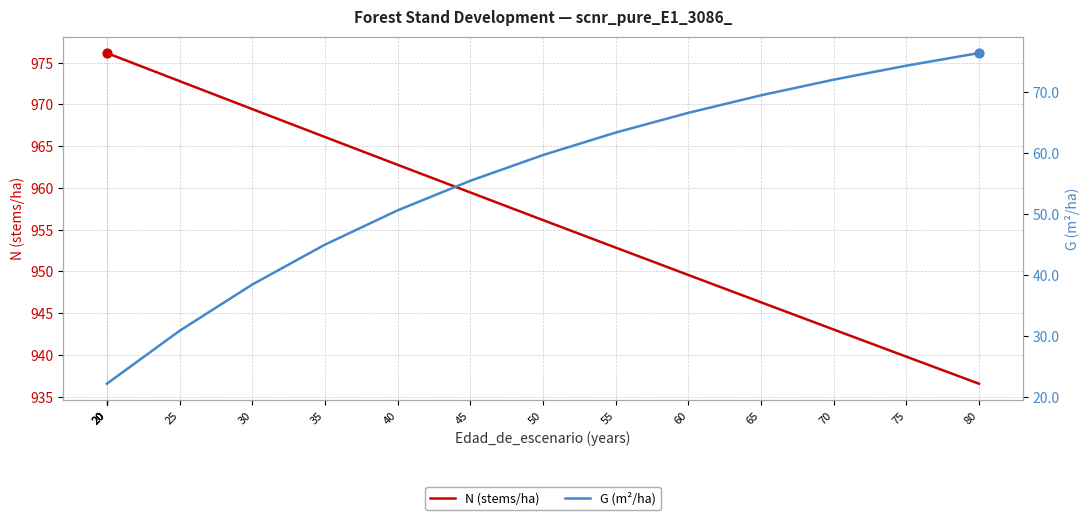

Which series has the largest total across all categories?

N (stems/ha)